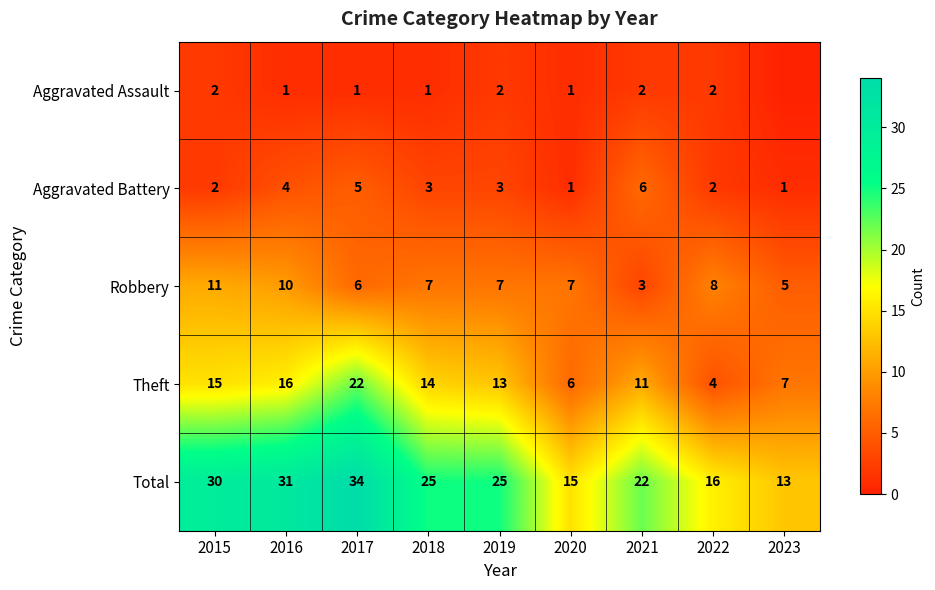

True or false: Total has a value of 13 at 2023.

True